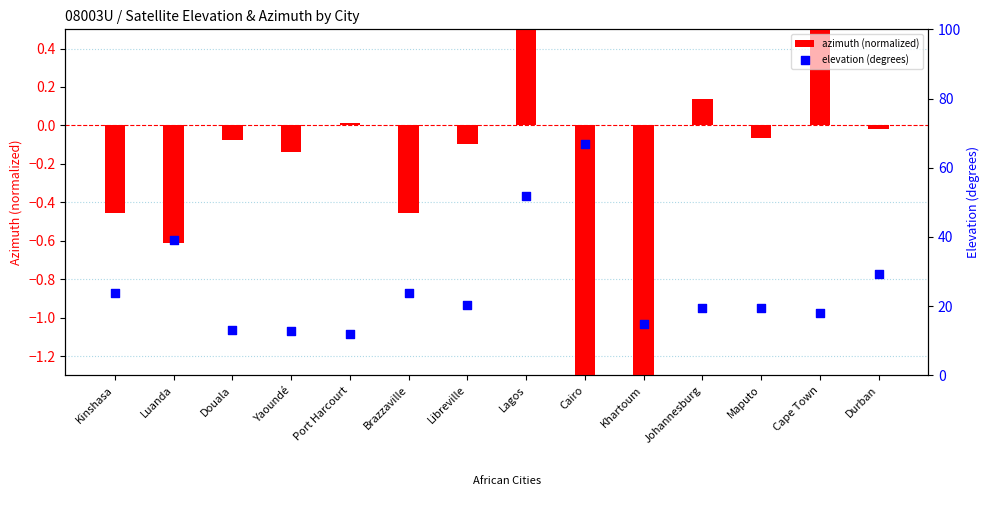

At which category is the sum across all series the highest?

Cairo